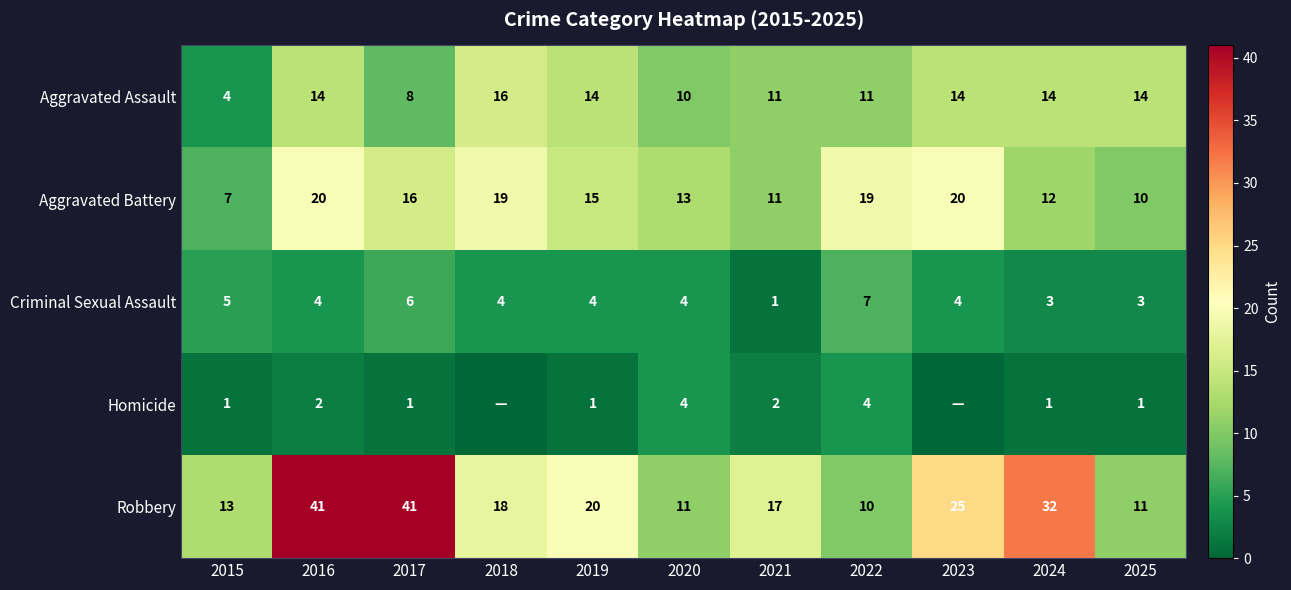

Rank the series at 2025 from lowest to highest value.

Homicide, Criminal Sexual Assault, Aggravated Battery, Robbery, Aggravated Assault